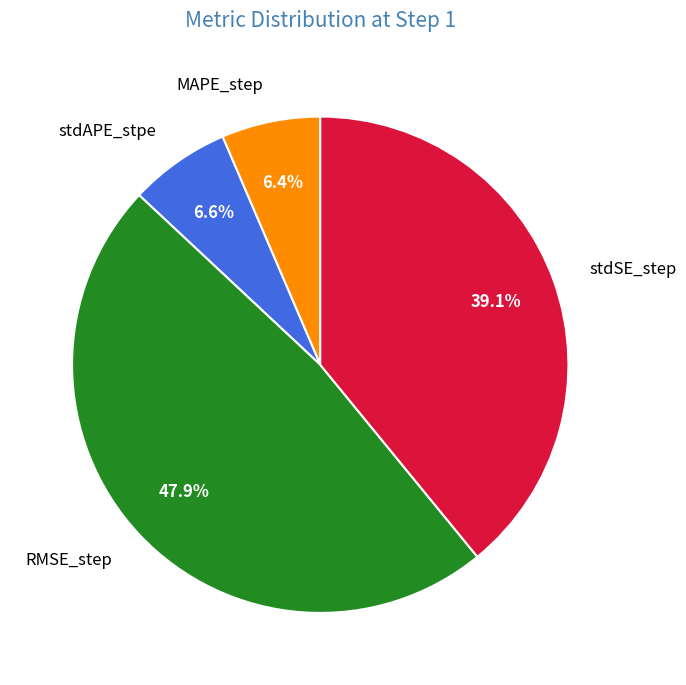

Which has a higher value, stdSE_step or RMSE_step?

RMSE_step